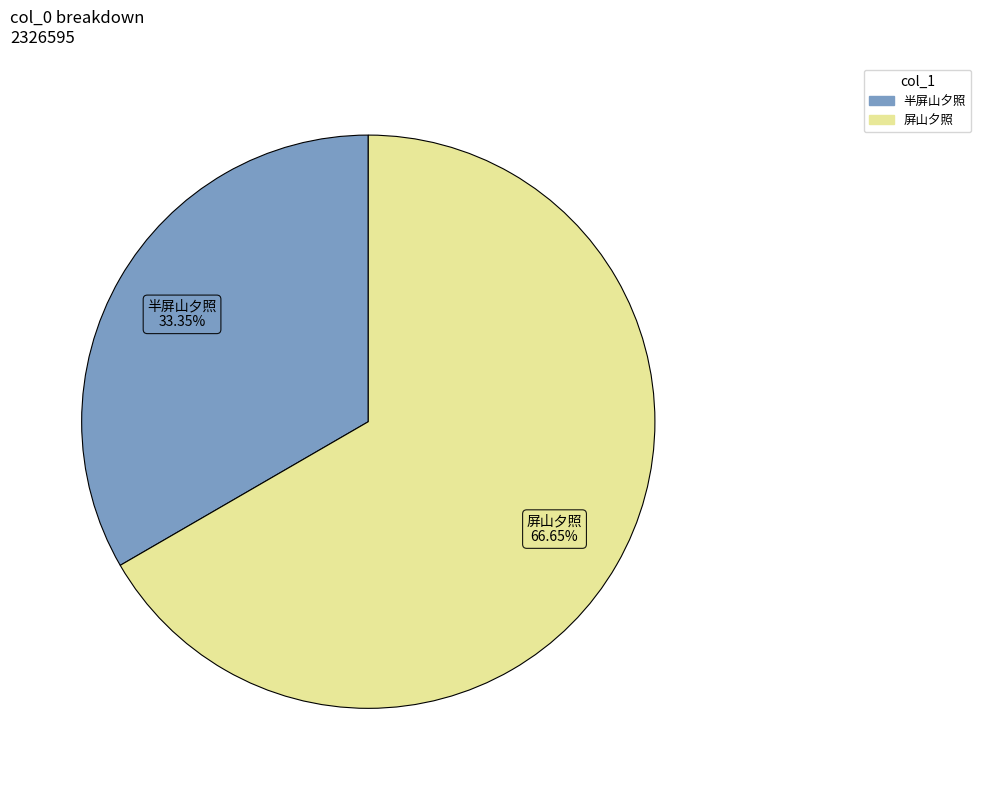

Is there any slice that represents more than half of the pie?

Yes